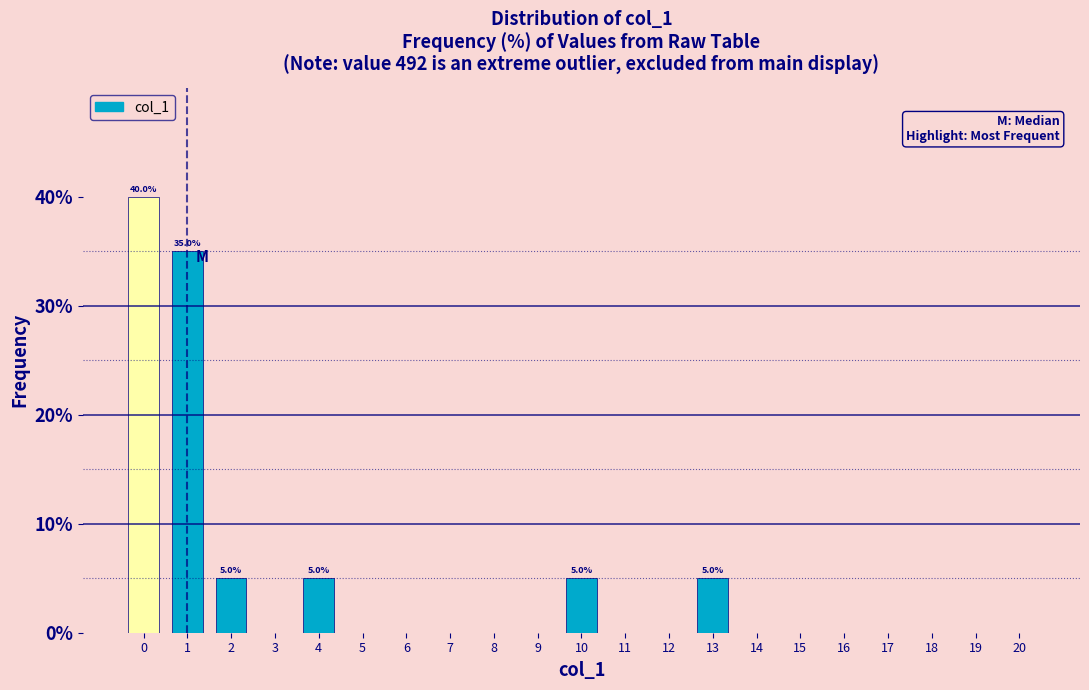

Reading left to right, transcribe all the data shown in this chart.

0=40	1=35	2=5	3=0	4=5	5=0	6=0	7=0	8=0	9=0	10=5	11=0	12=0	13=5	14=0	15=0	16=0	17=0	18=0	19=0	20=0